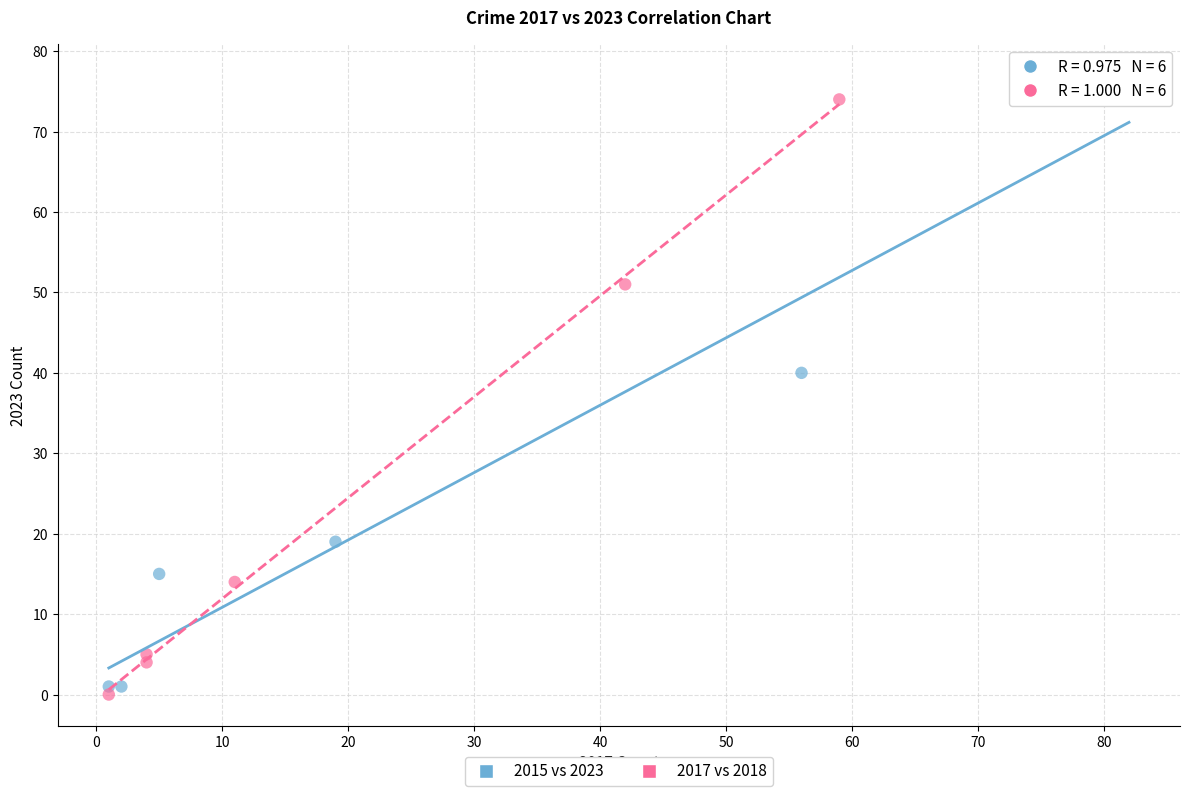

Which series has the largest Y range (max minus min)?

2015 vs 2023